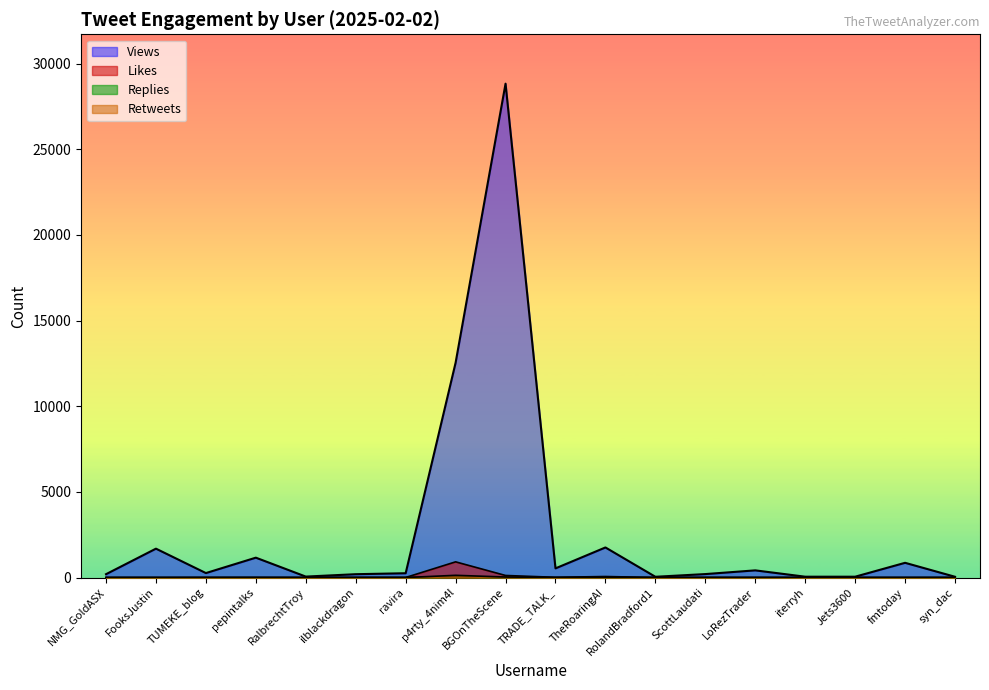

How many data points in Views are less than 261?

9